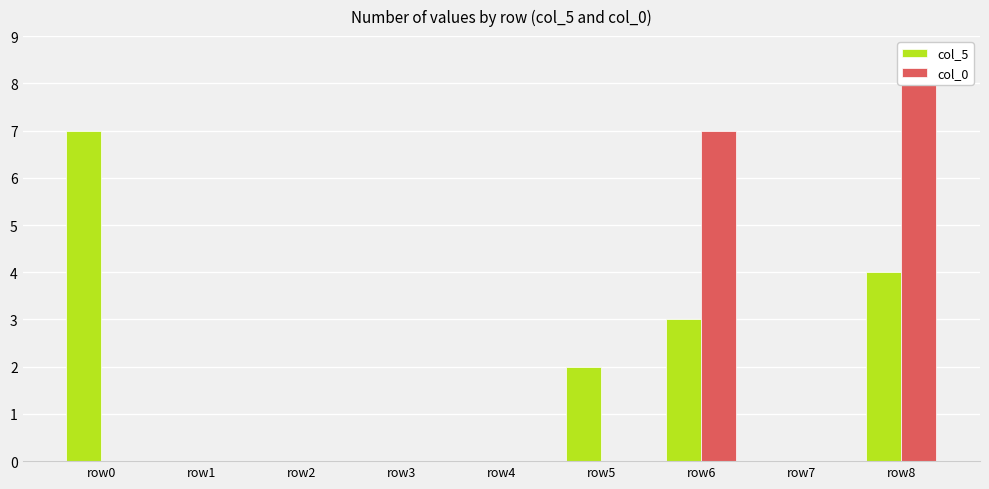

Reading left to right, transcribe all the data shown in this chart.

col_5: 7	0	0	0	0	2	3	0	4
col_0: 0	0	0	0	0	0	7	0	8